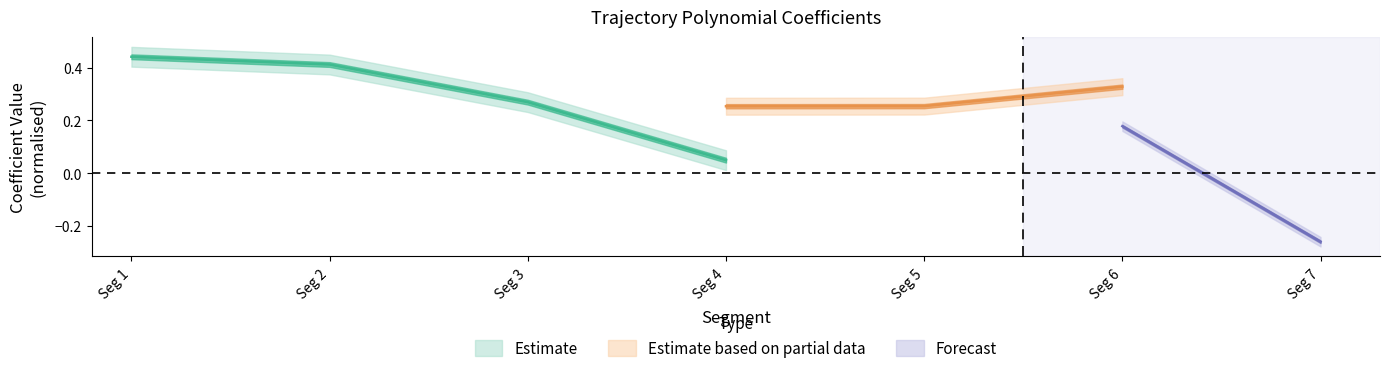

How many data points does each series have?

7